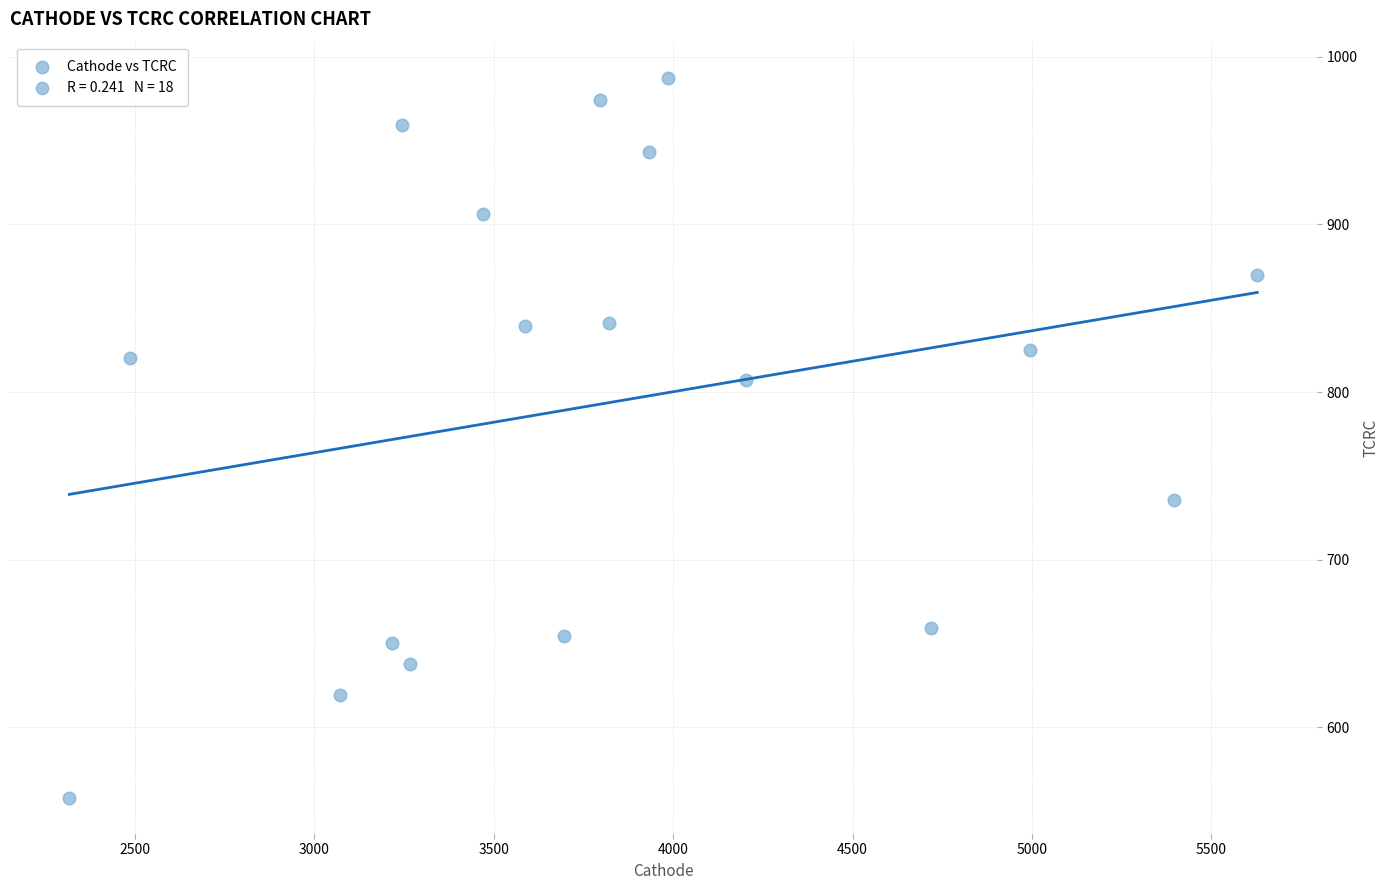

What is the range of X values (max minus min)?

3309.9